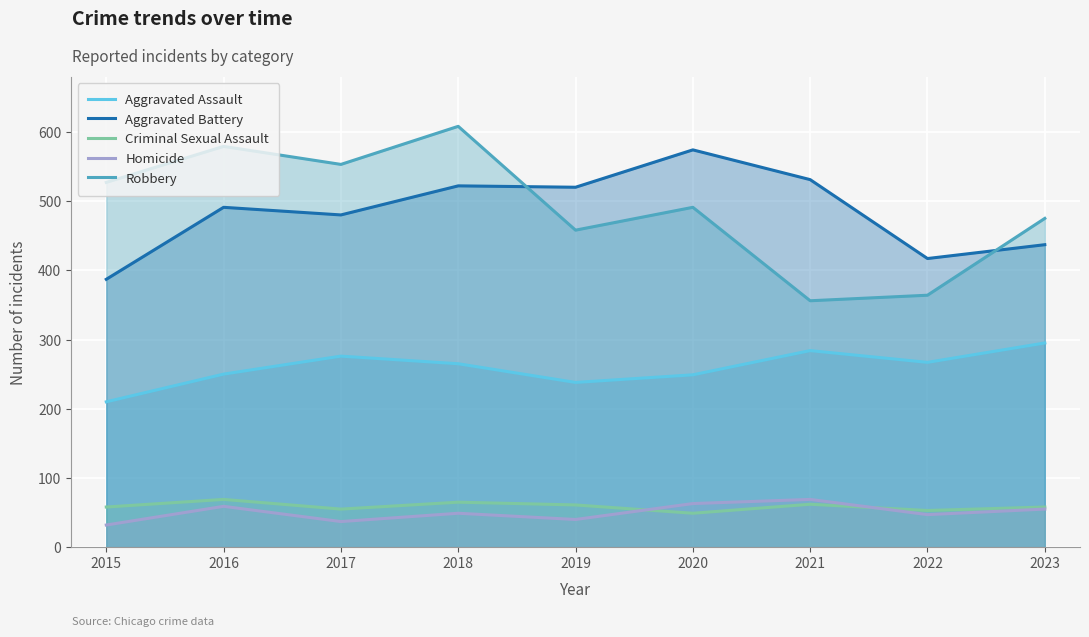

What is the average value of the Homicide series?

50